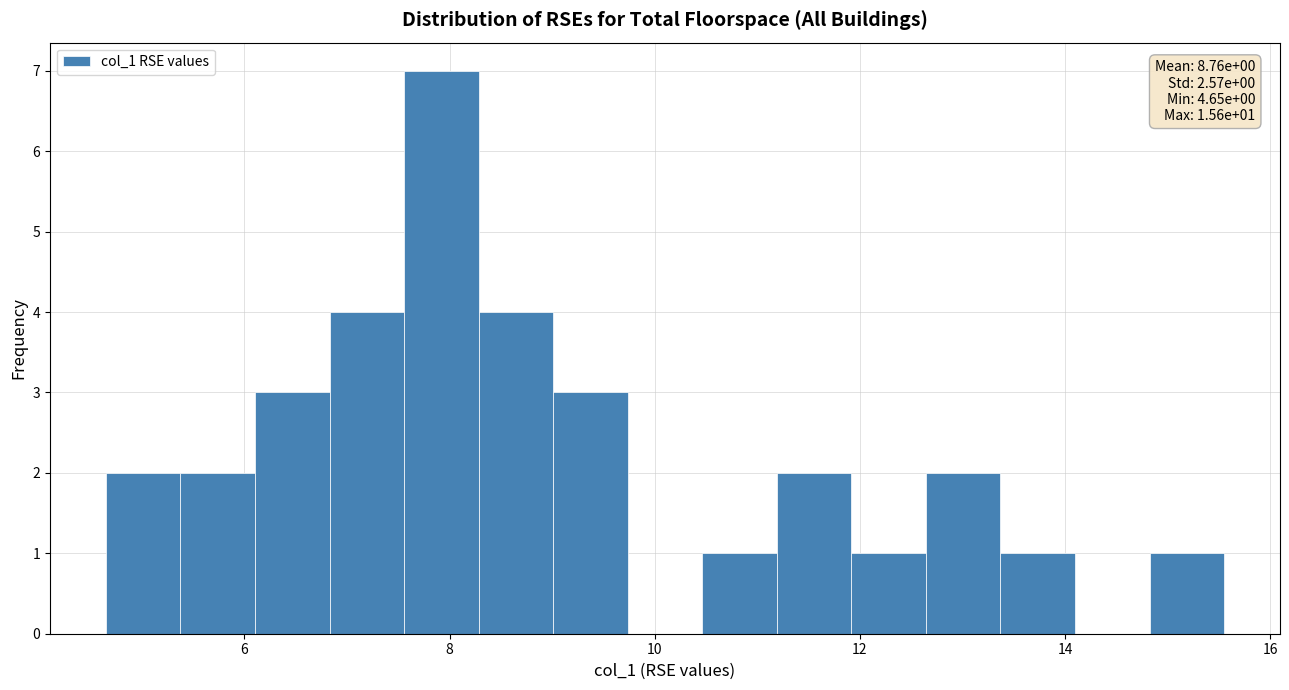

Around what value on the x-axis is the tallest bar? Give the approximate position of its centre, as read against the axis.

8.0